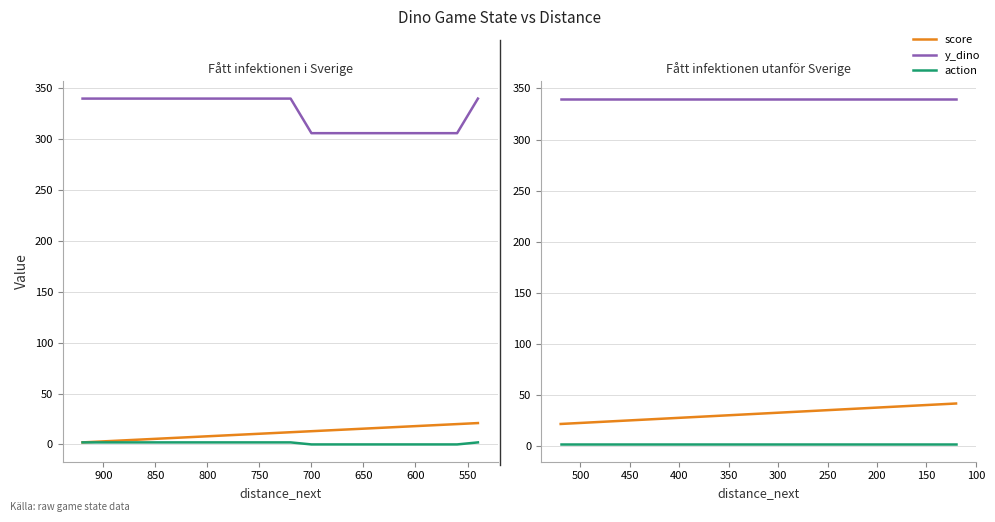

What are all the series names shown in the legend?

score, y_dino, action